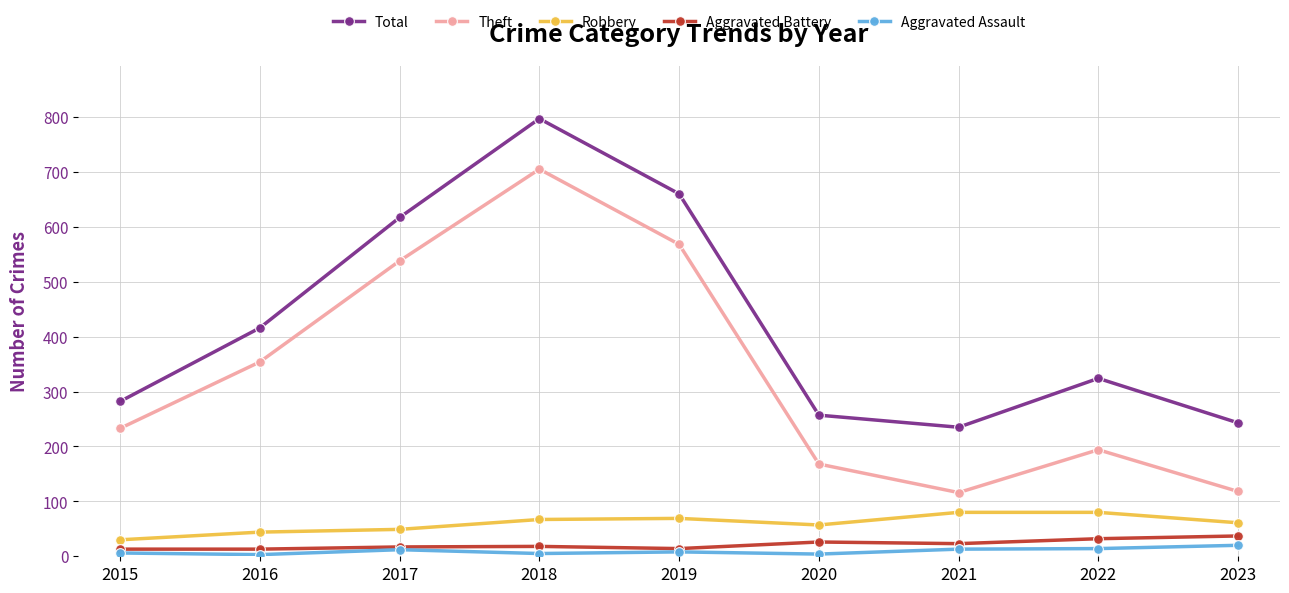

Does the chart have visible grid lines?

Yes